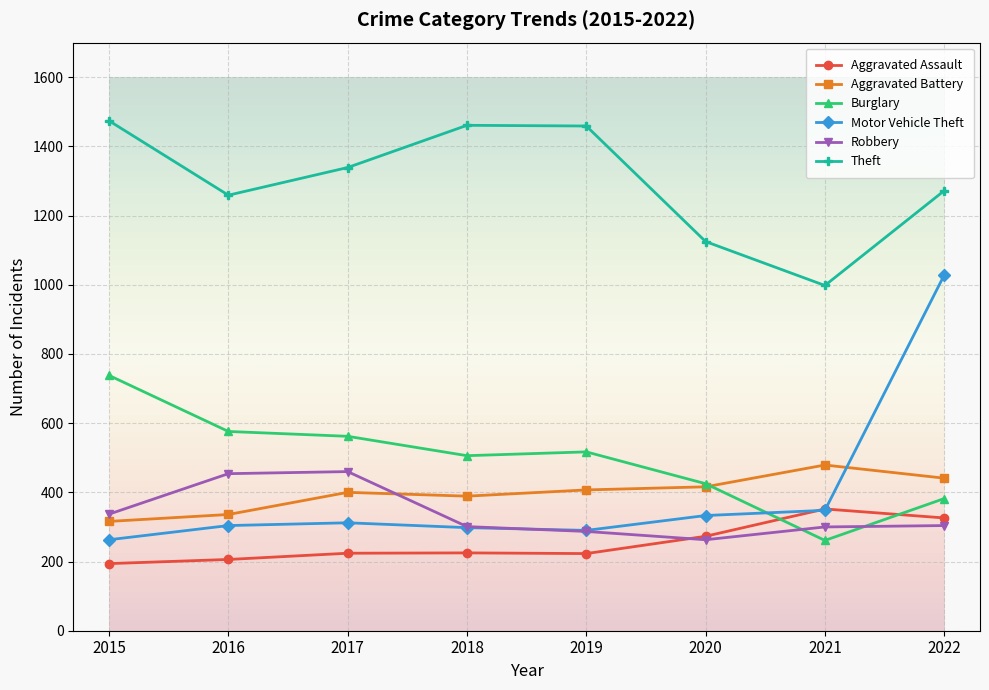

What is the highest value of the Aggravated Assault series?

352